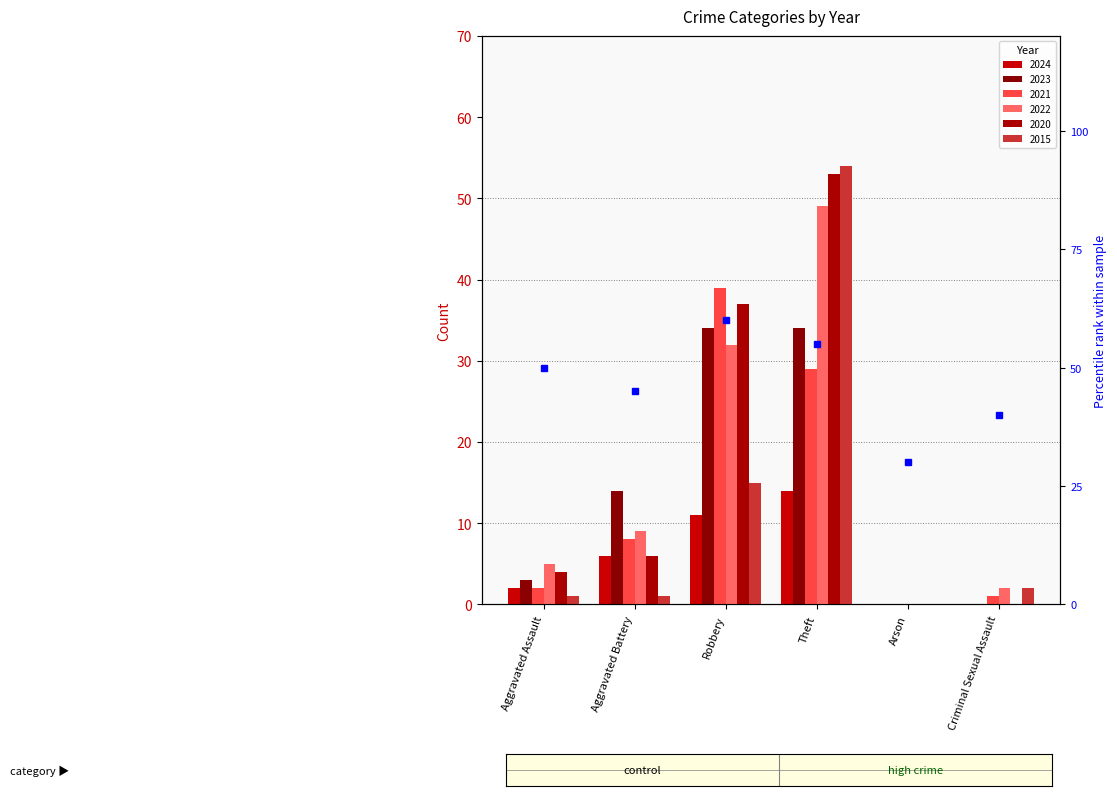

What position from the right is Aggravated Battery?

5